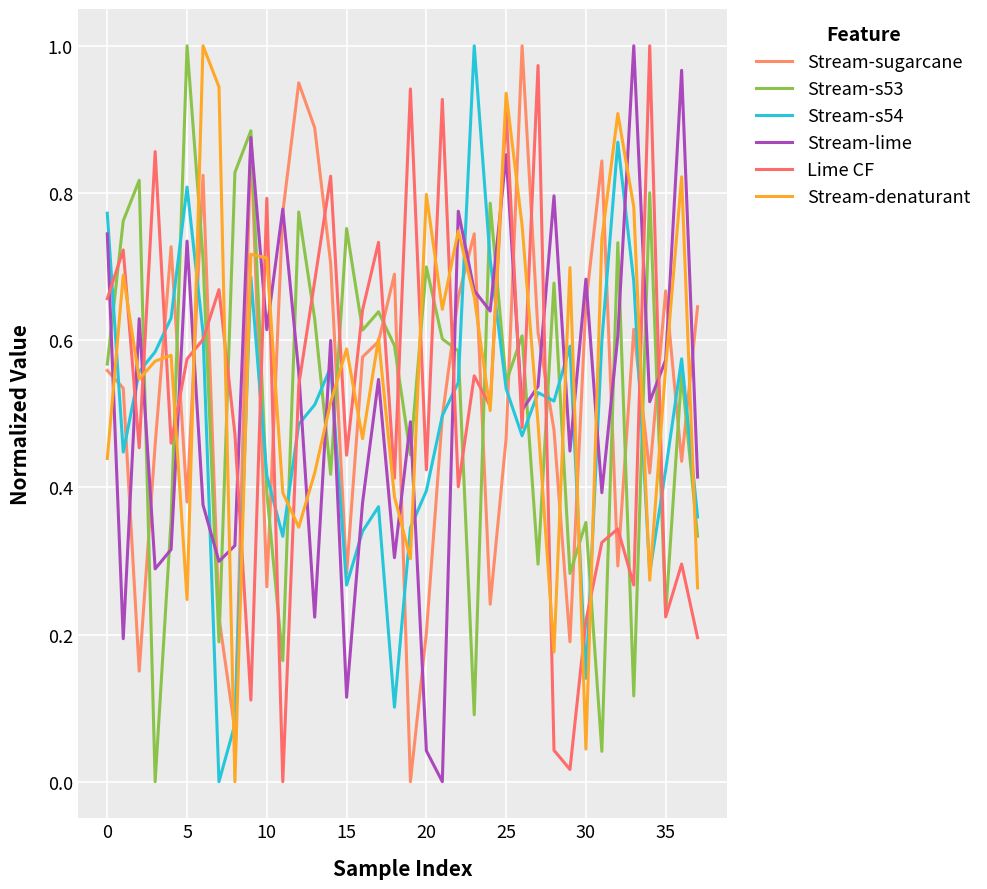

Does the chart have visible grid lines?

Yes